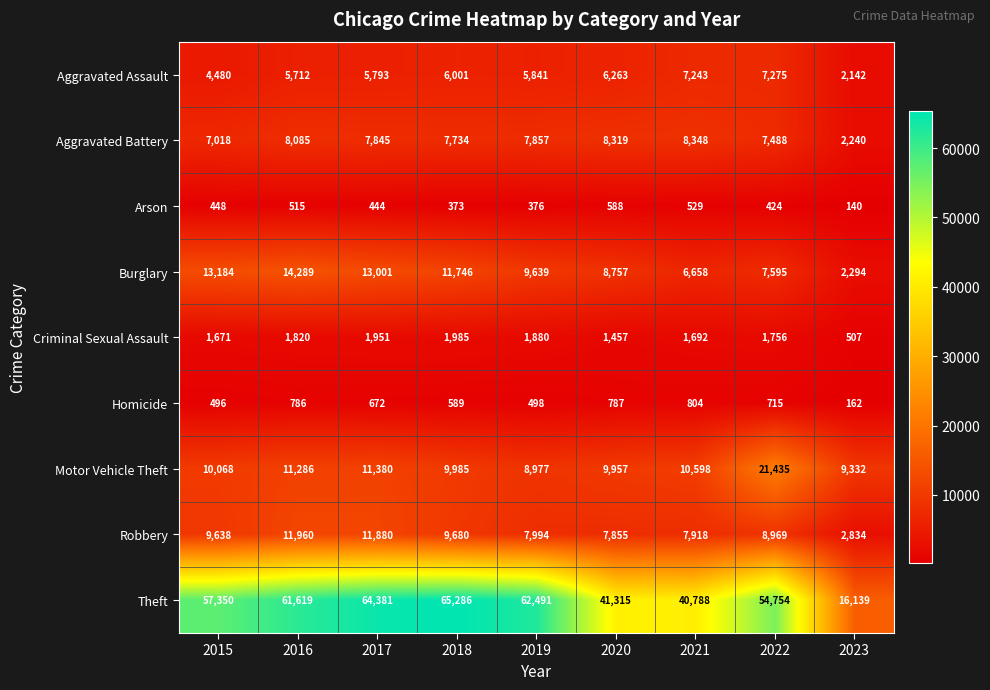

What is the sum of all Motor Vehicle Theft values?

103018